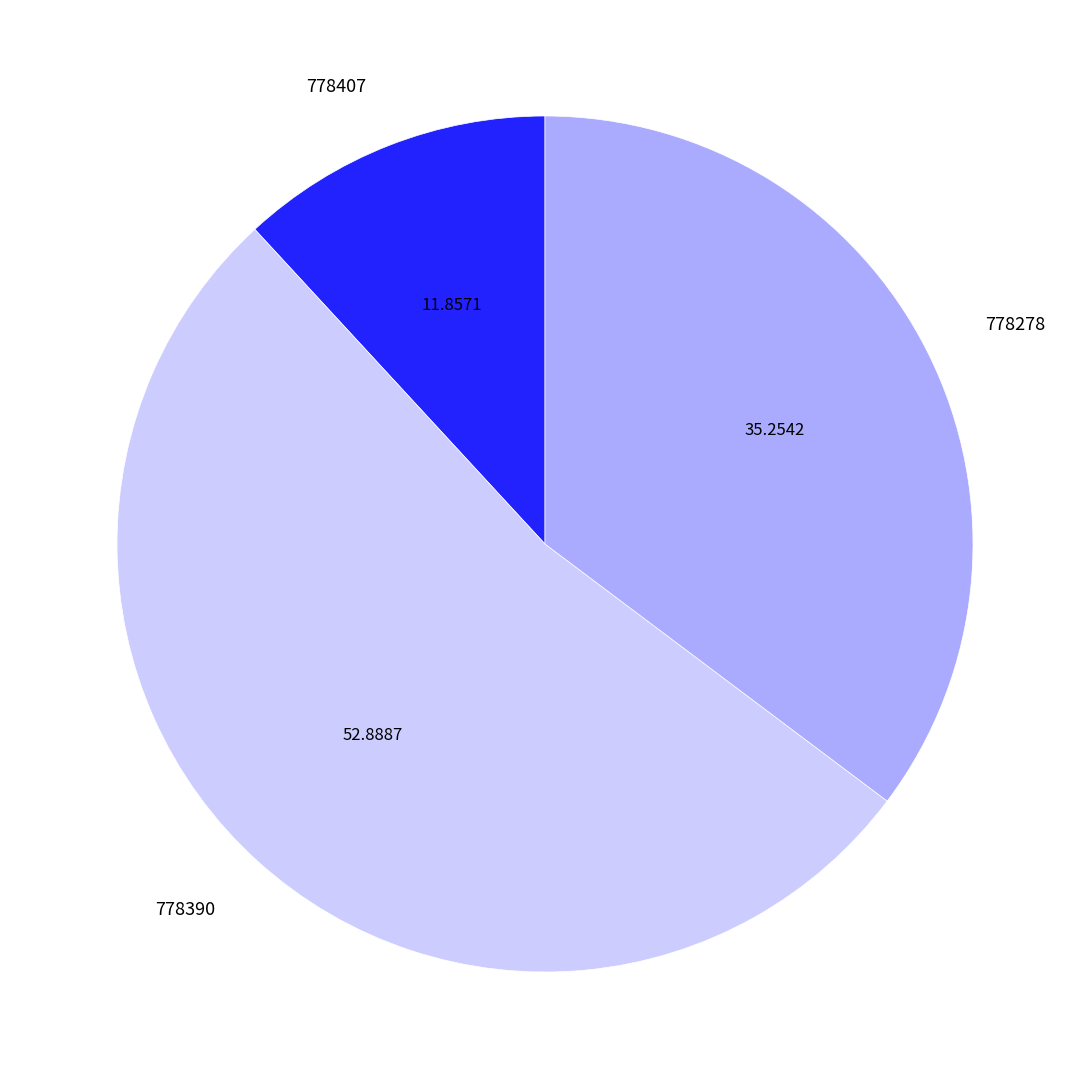

How many slices are in this pie chart?

3